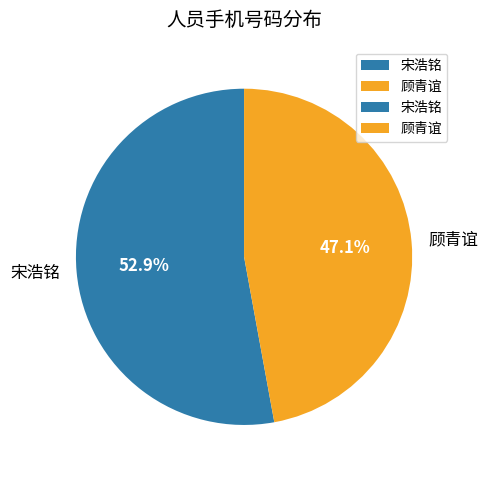

Approximately how many times larger is the value at 宋浩铭 compared to 顾青谊?

1.1